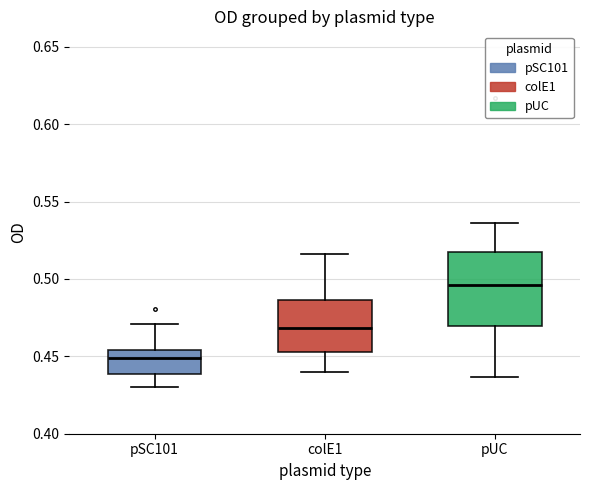

Reading left to right, read every box against the y-axis: the position of its median line, the range the box covers, and the ends of its whiskers. The values are not printed on the chart, so give them approximately, as read against the axis.

pSC101: median 0.450, box 0.440 to 0.455, whiskers 0.430 to 0.470
colE1: median 0.470, box 0.455 to 0.485, whiskers 0.440 to 0.515
pUC: median 0.495, box 0.470 to 0.515, whiskers 0.435 to 0.535